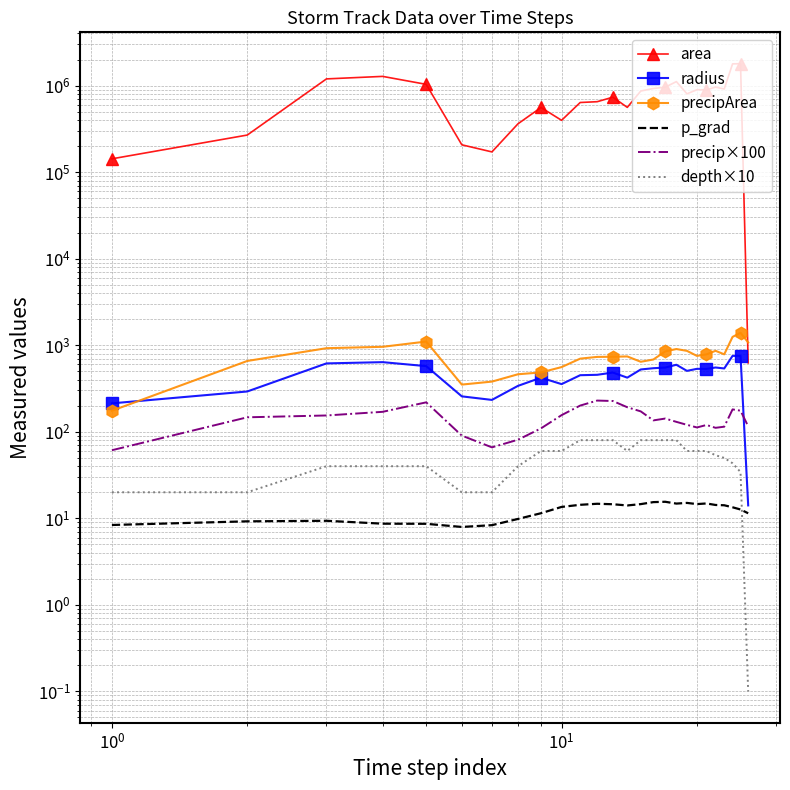

At how many categories does at least one series exceed 1253139?

3